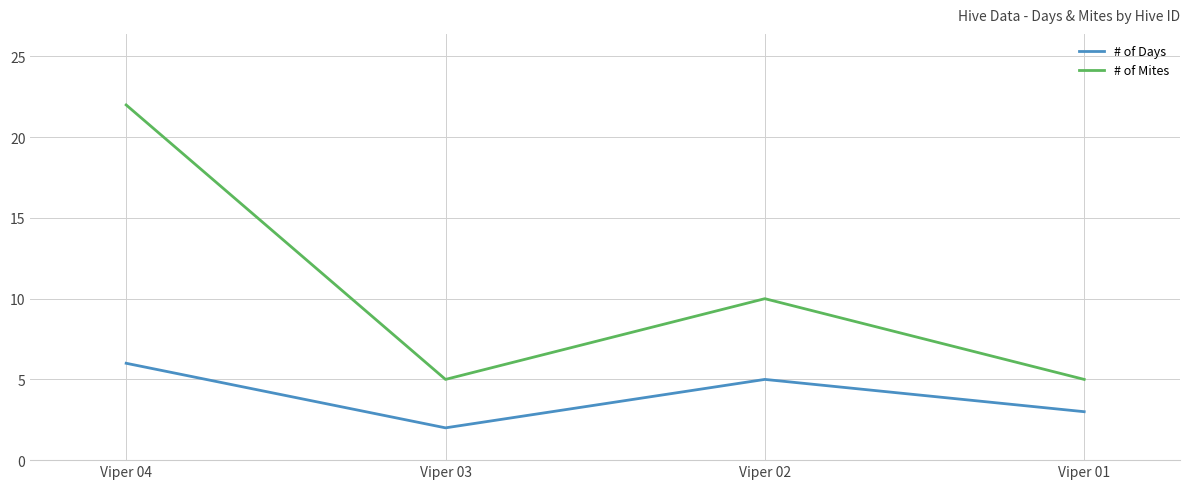

What are all the series names shown in the legend?

# of Days, # of Mites